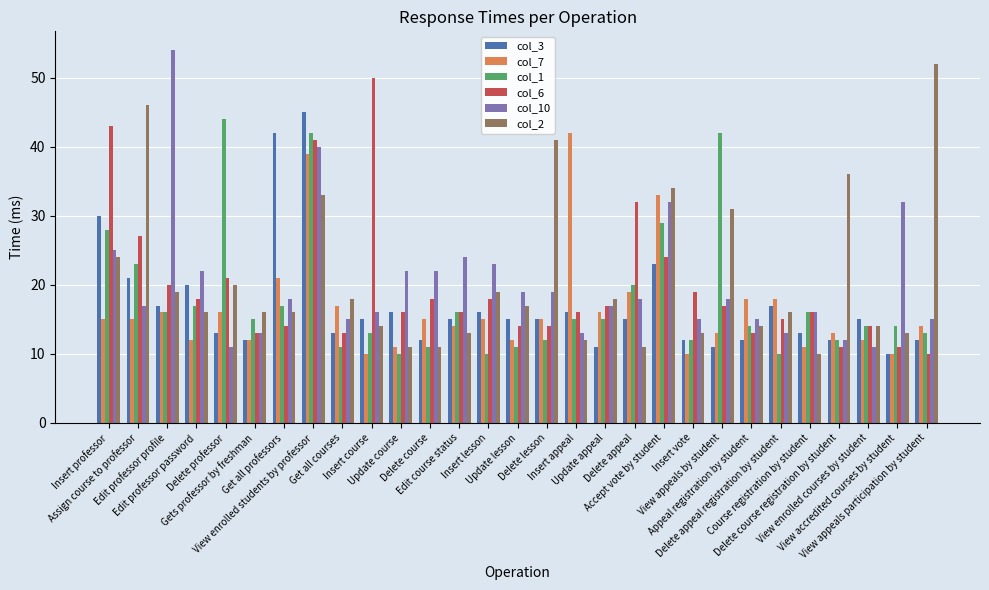

How many distinct data groups are displayed?

6